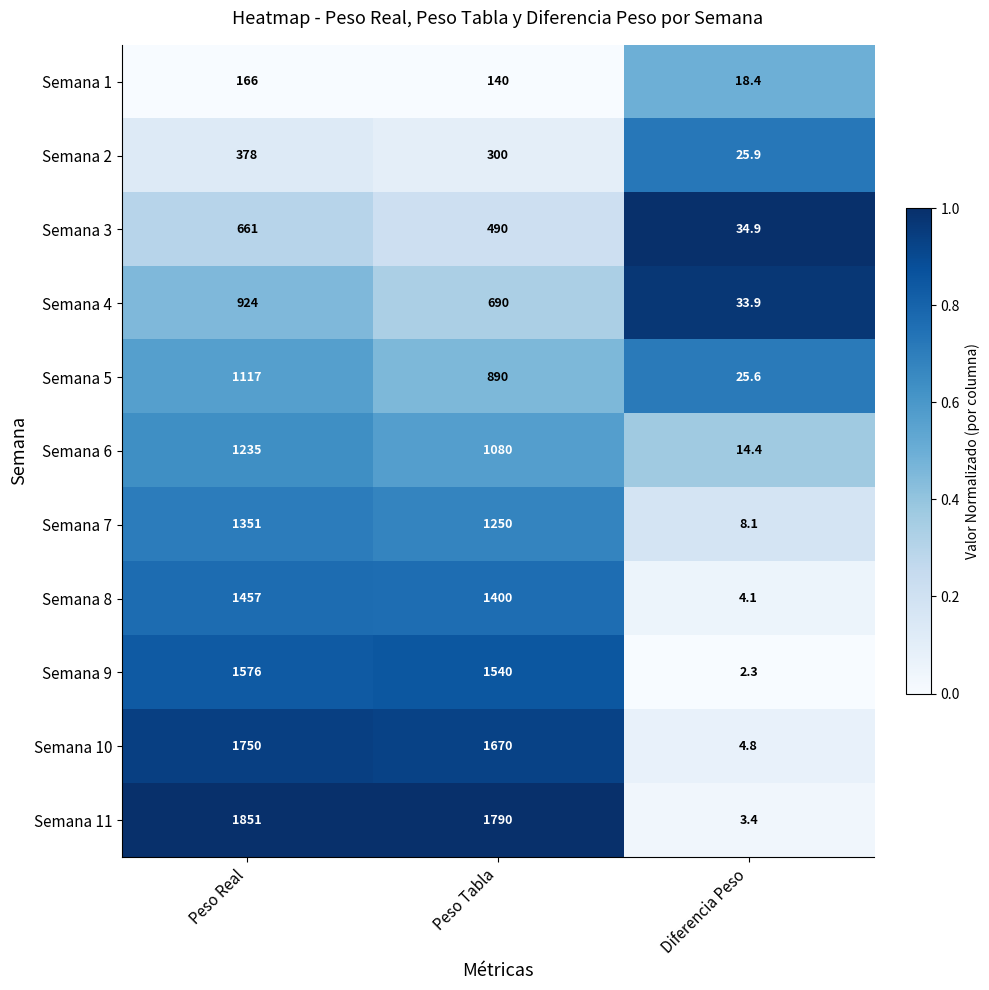

What is the average value of the Semana 3 series?

395.3